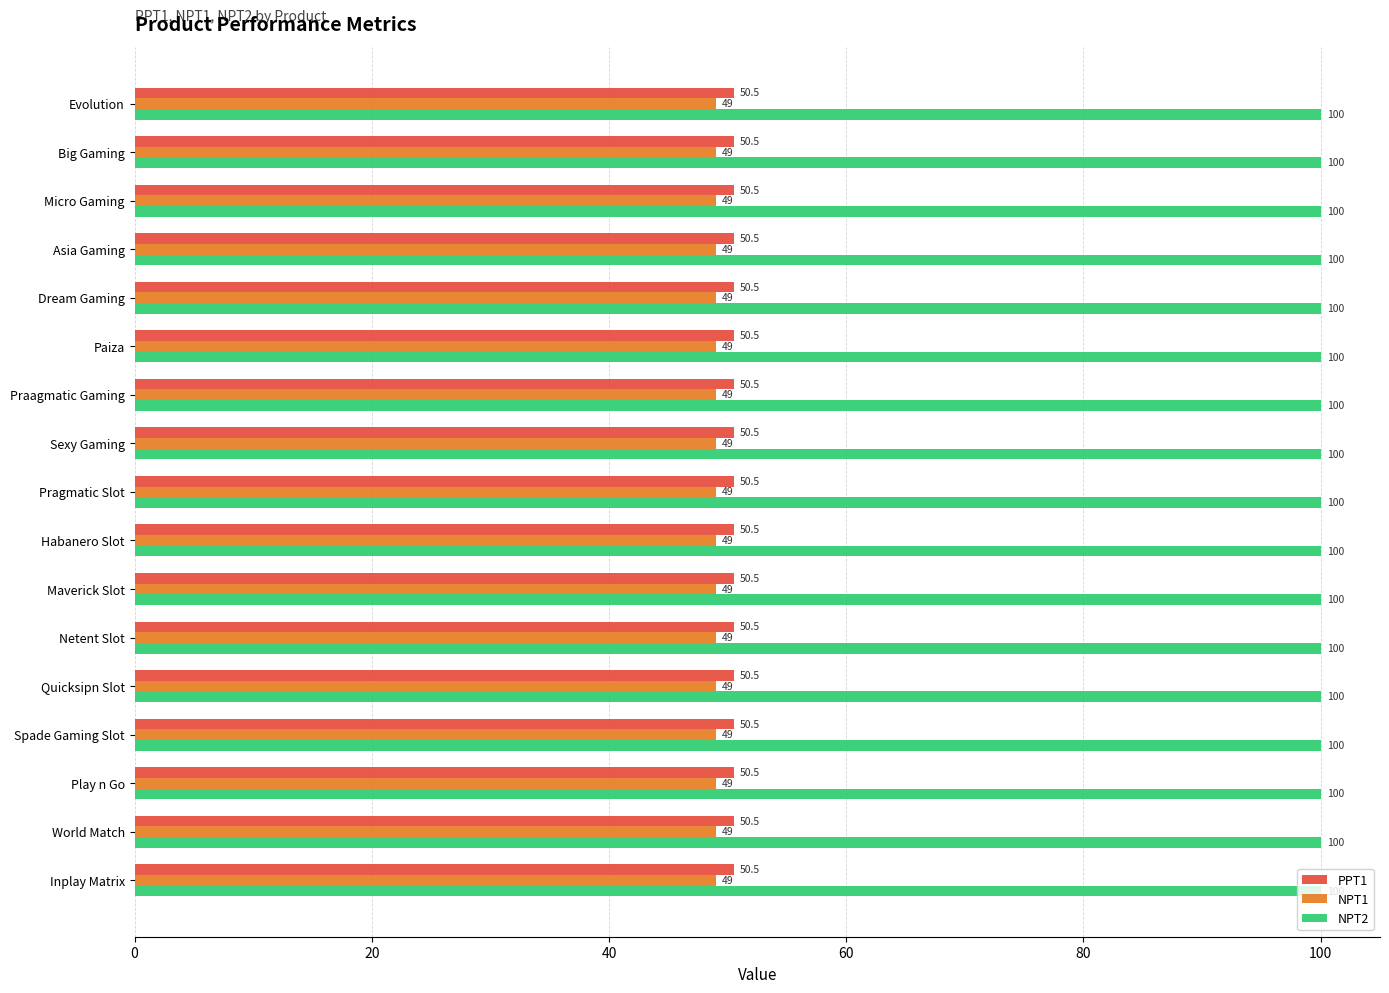

The value of PPT1 at Asia Gaming is 79.4. True or false?

False